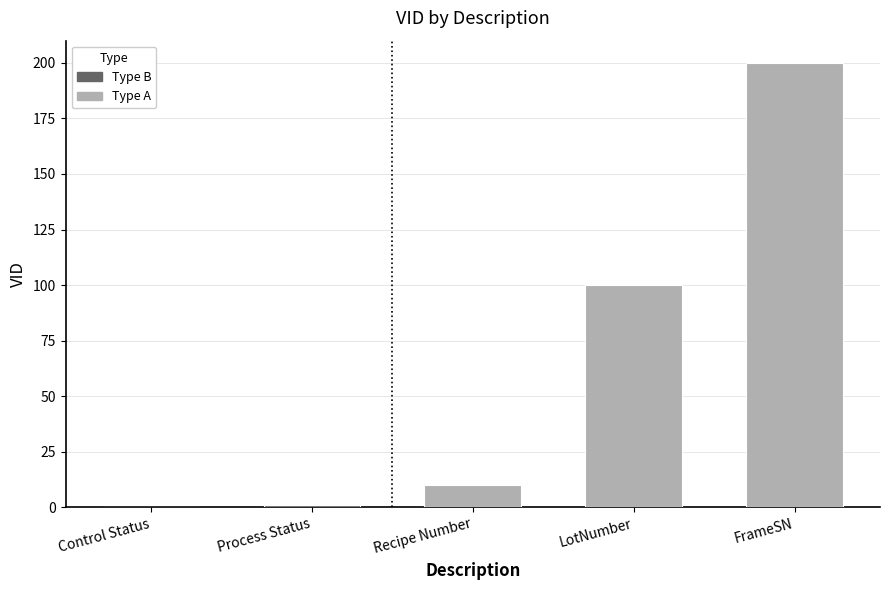

Is it true that the value at Recipe Number is 14?

False